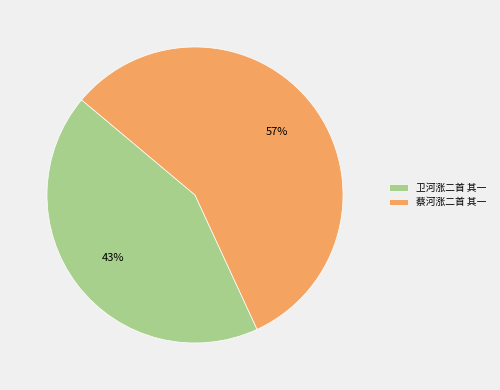

The 蔡河涨二首 其一 slice represents 57% of the pie. True or false?

True